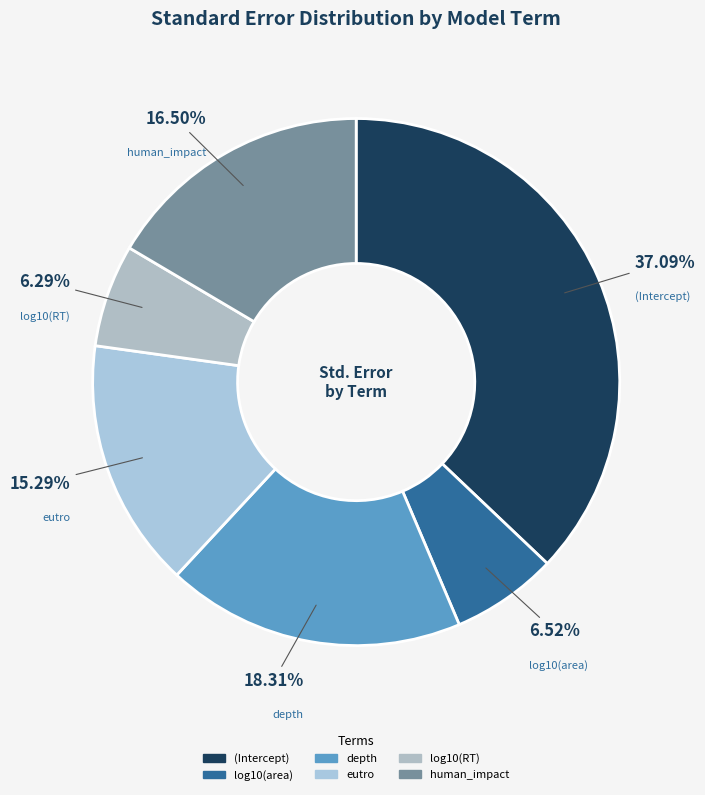

To the nearest percent, what is the difference between the log10(area) and eutro slice percentages?

9%